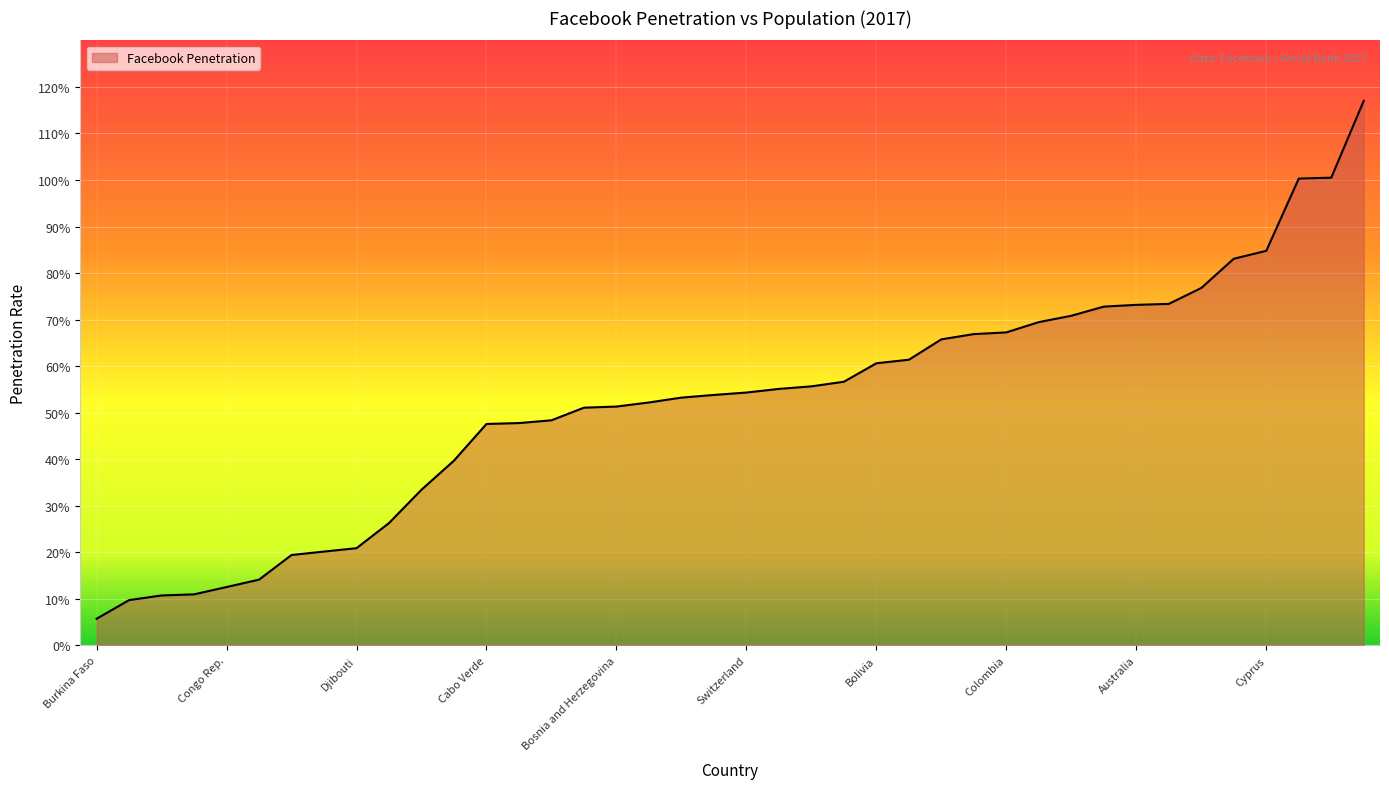

Does the chart display data point markers on the line(s)?

No